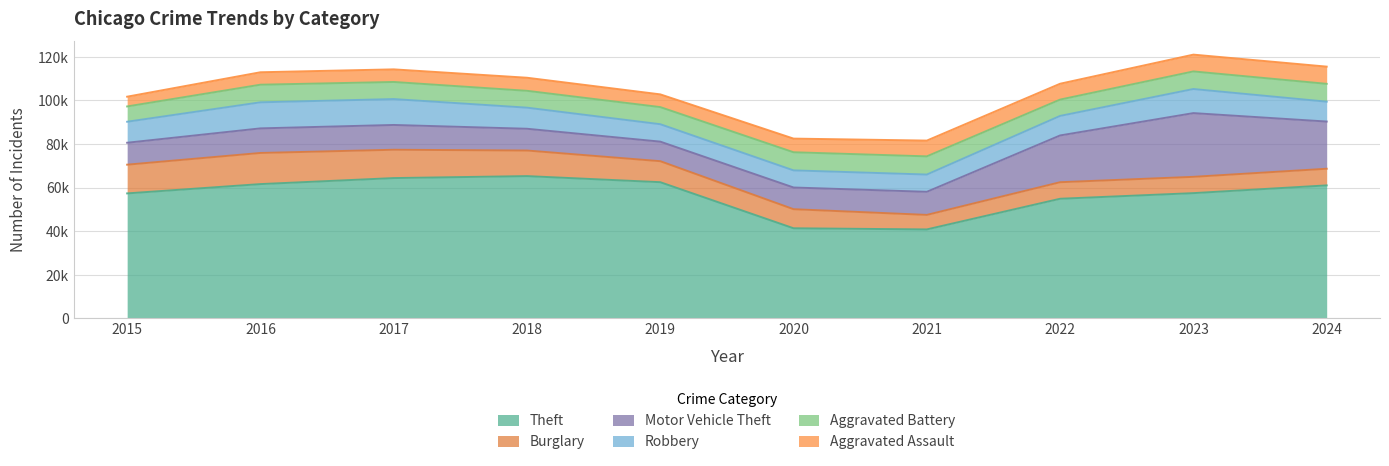

What is the value of the Robbery point at the 10th from the left?

9123